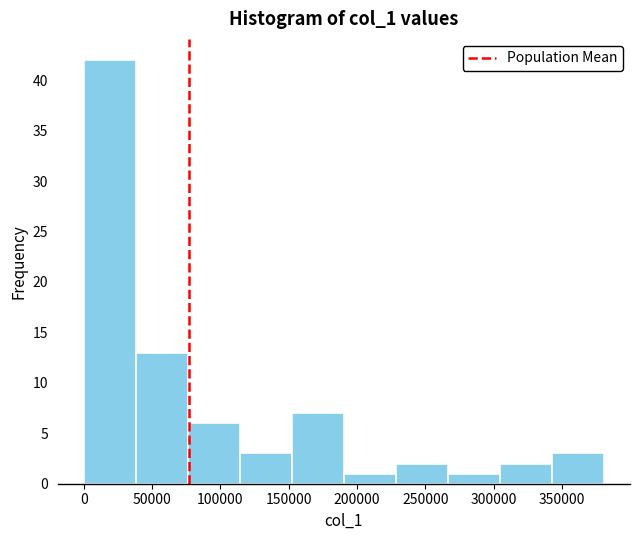

How tall is the bar that spans 0 to 40000 on the x-axis? Neither the bar edges nor the heights are printed on the chart, so give them approximately, as read against the axes.

42